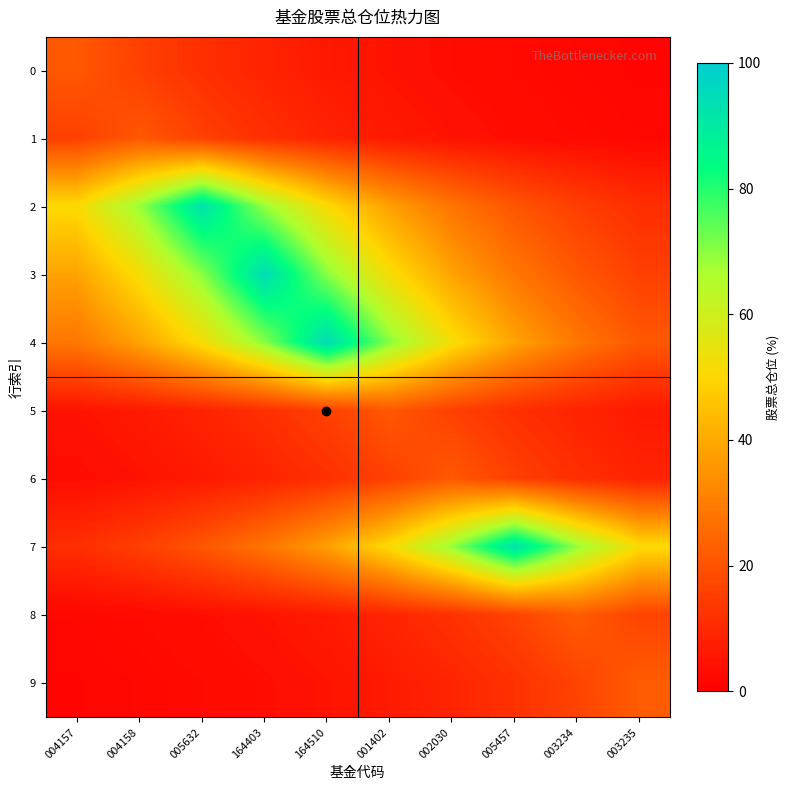

What is the total value across all series at 003235?

156.2